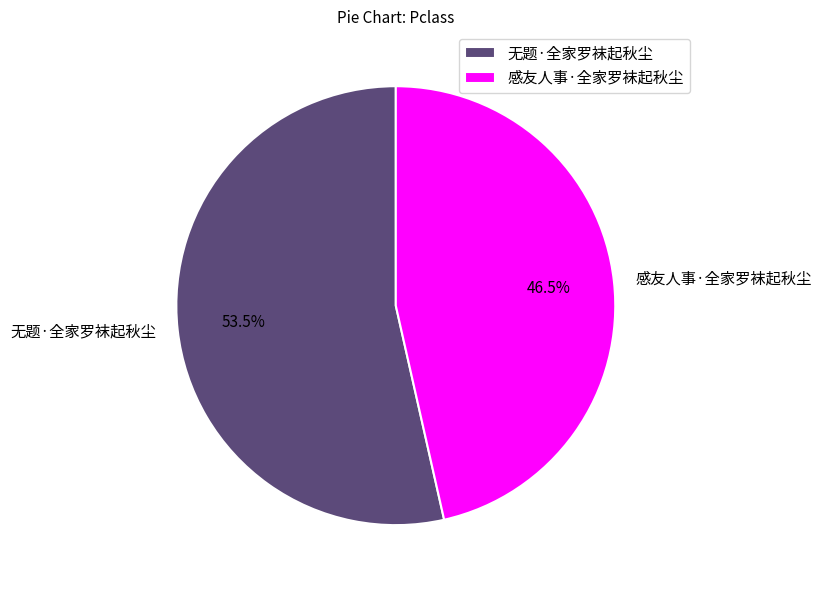

Which slice is the largest?

无题·全家罗袜起秋尘